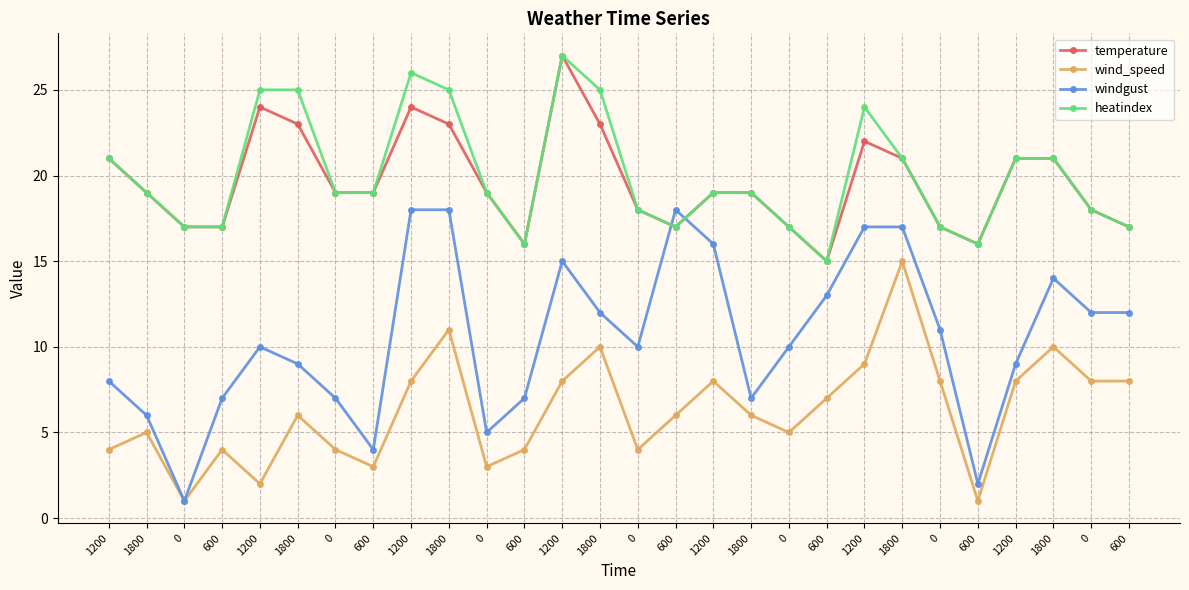

How many data points does each series have?

28